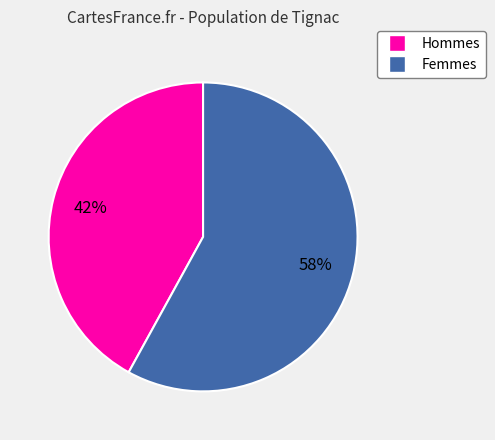

To the nearest percent, what is the average slice percentage?

50%